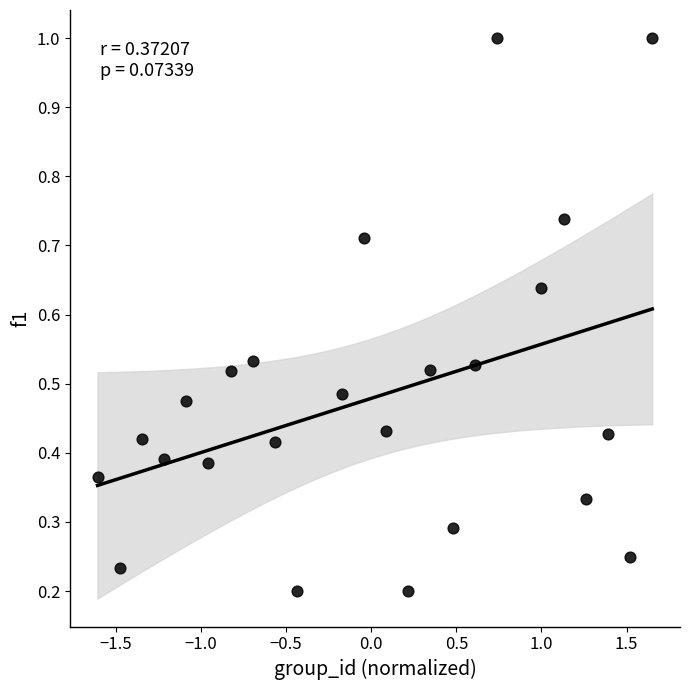

What is the range of X values (max minus min)?

3.3